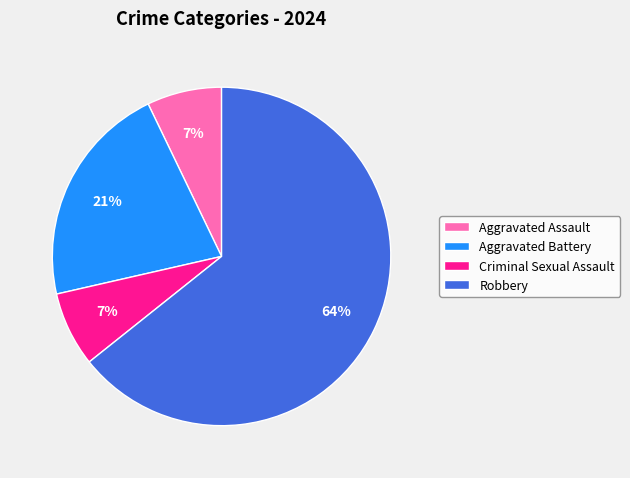

Which category has the biggest portion of the pie?

Robbery